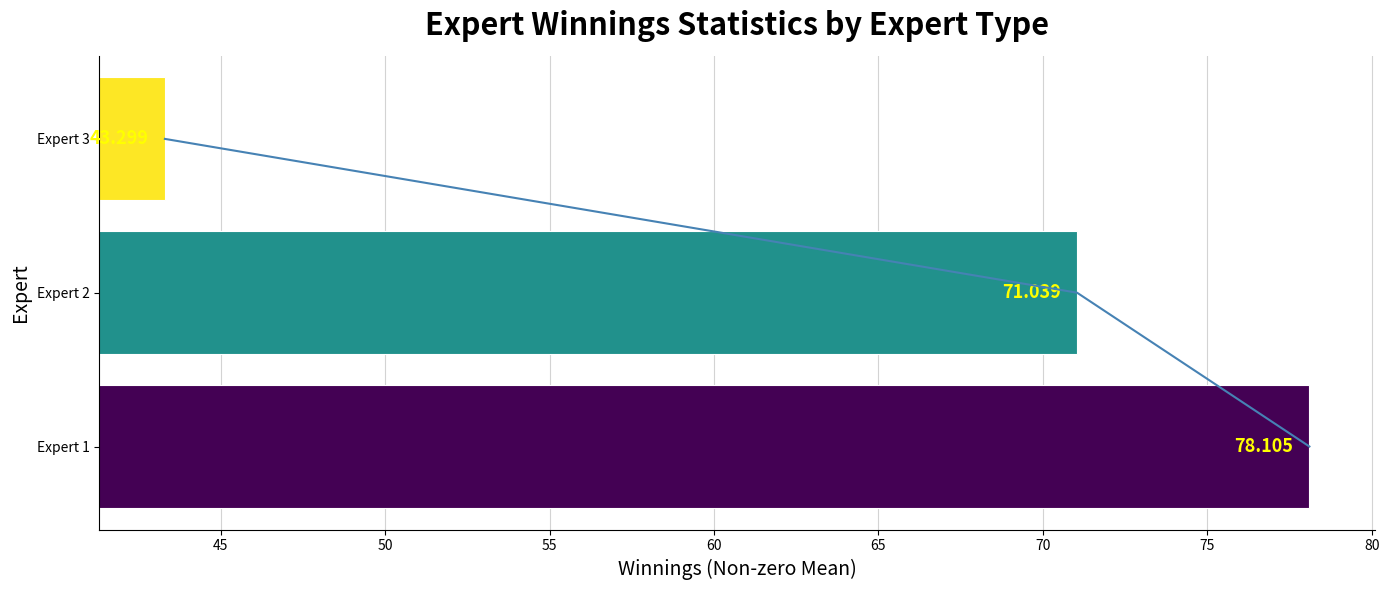

True or false: the data shows 24.1 at Expert 3.

False